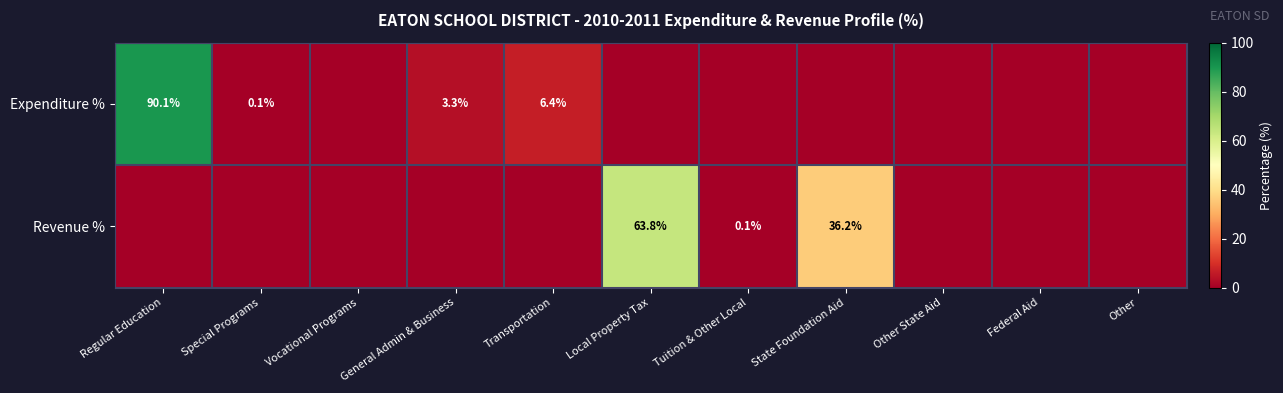

How many distinct data groups are displayed?

2